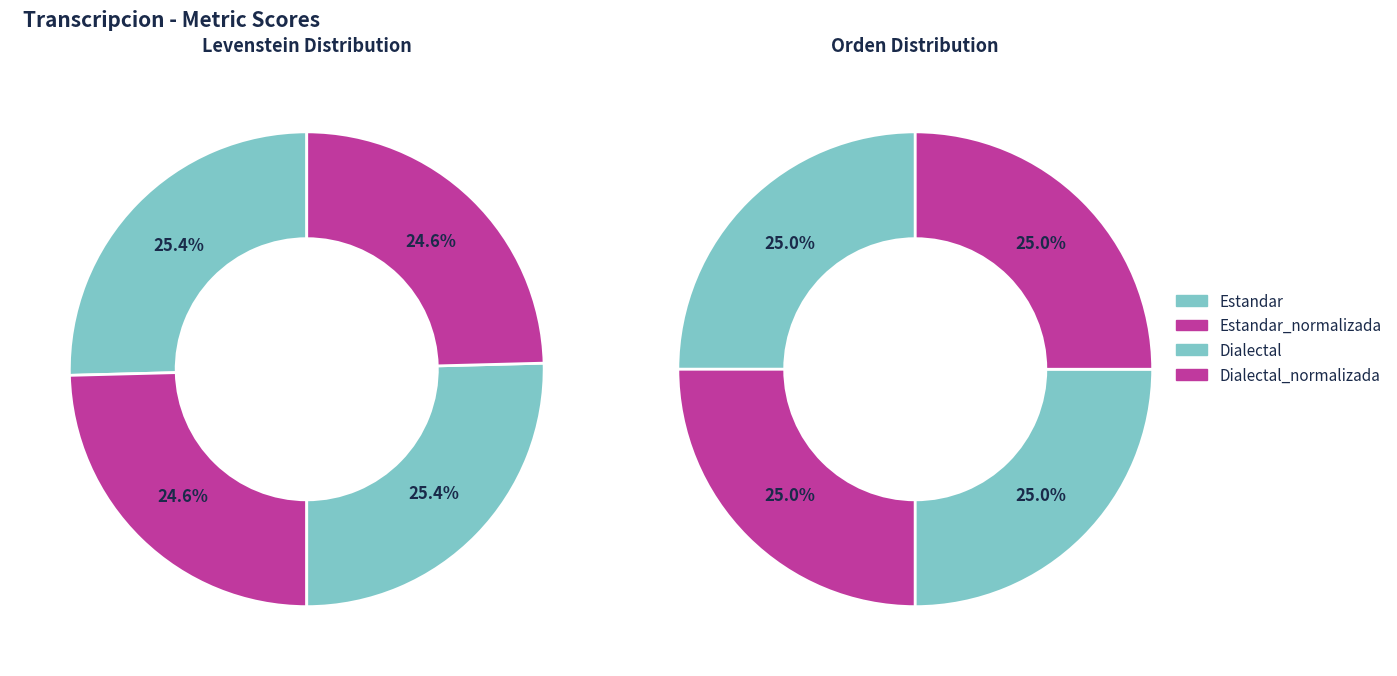

True or false: Estandar_normalizada accounts for 12% of the total.

False